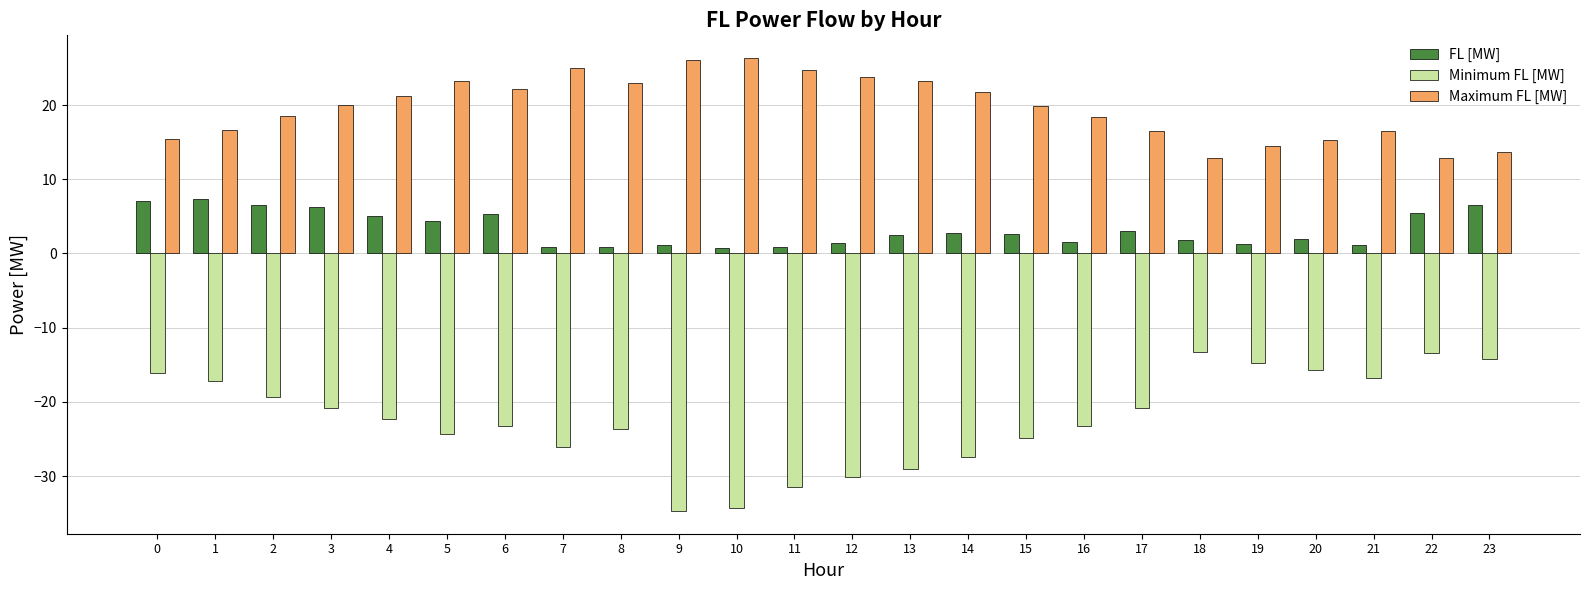

Which series has the largest total across all categories?

Maximum FL [MW]